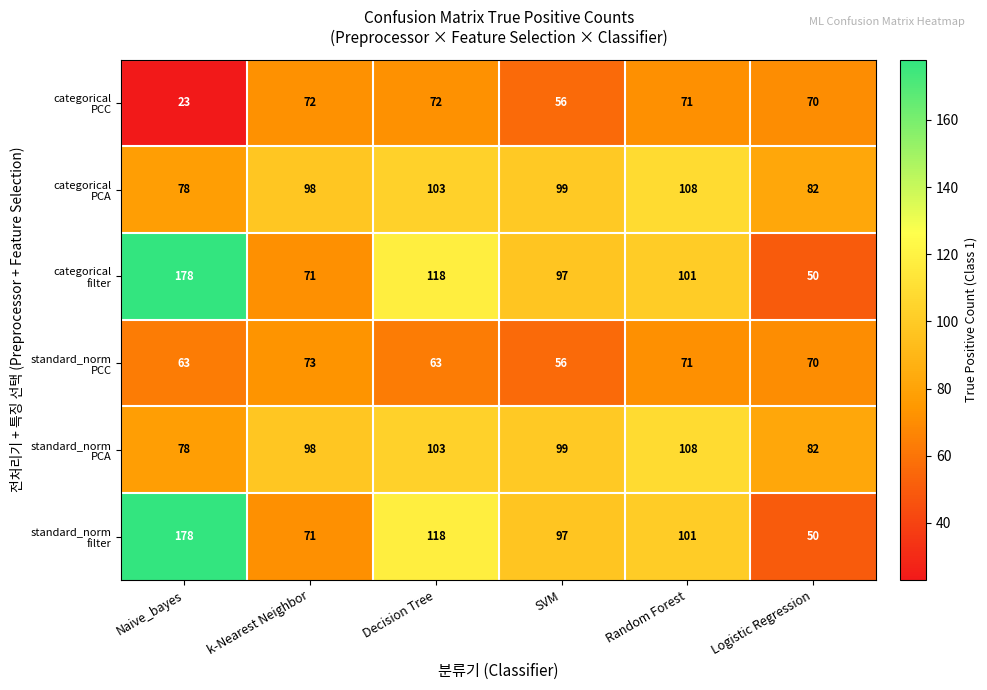

What is the difference between the highest and lowest values at Random Forest?

37